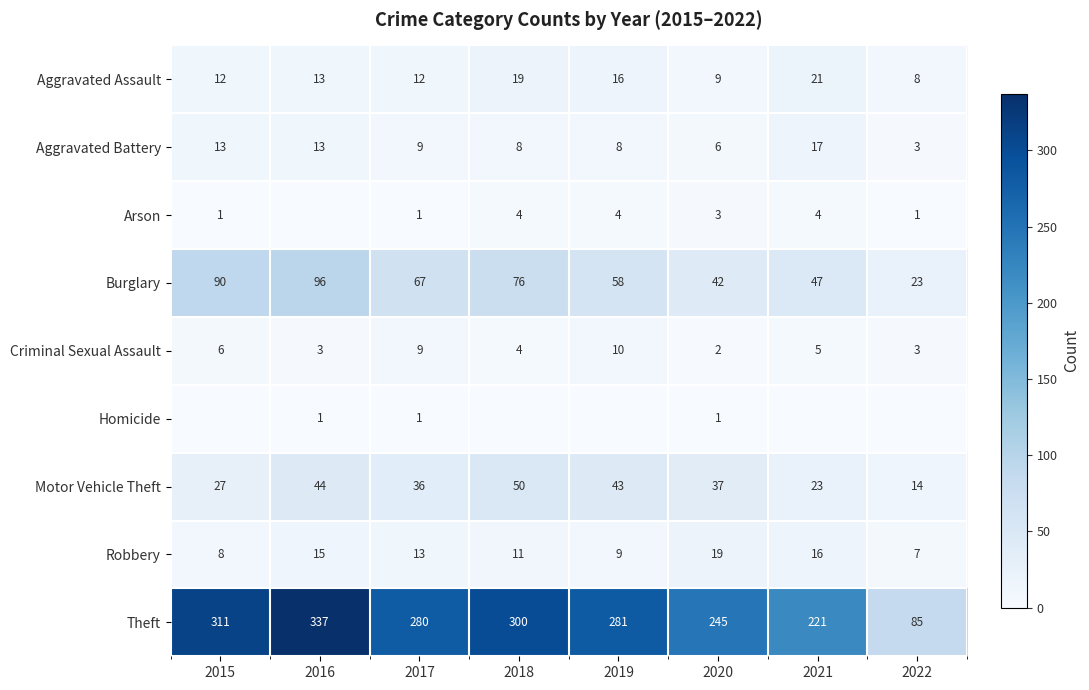

Where does the Criminal Sexual Assault series first go above 5?

2015